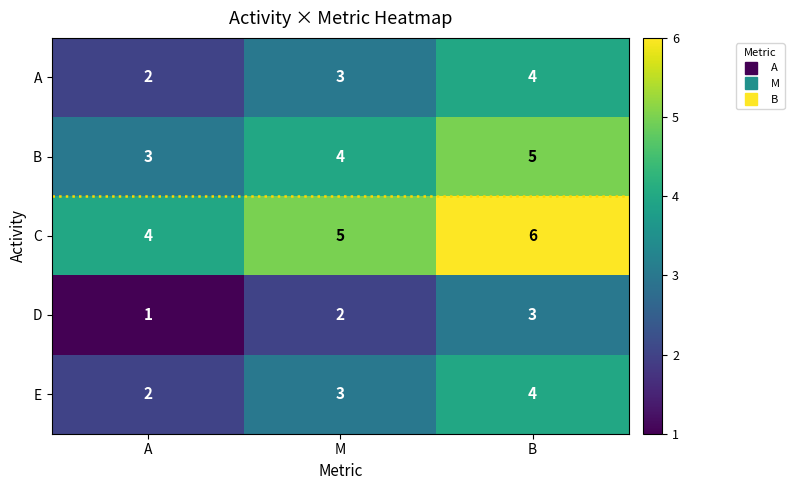

Where is C nearest to the value 5?

M